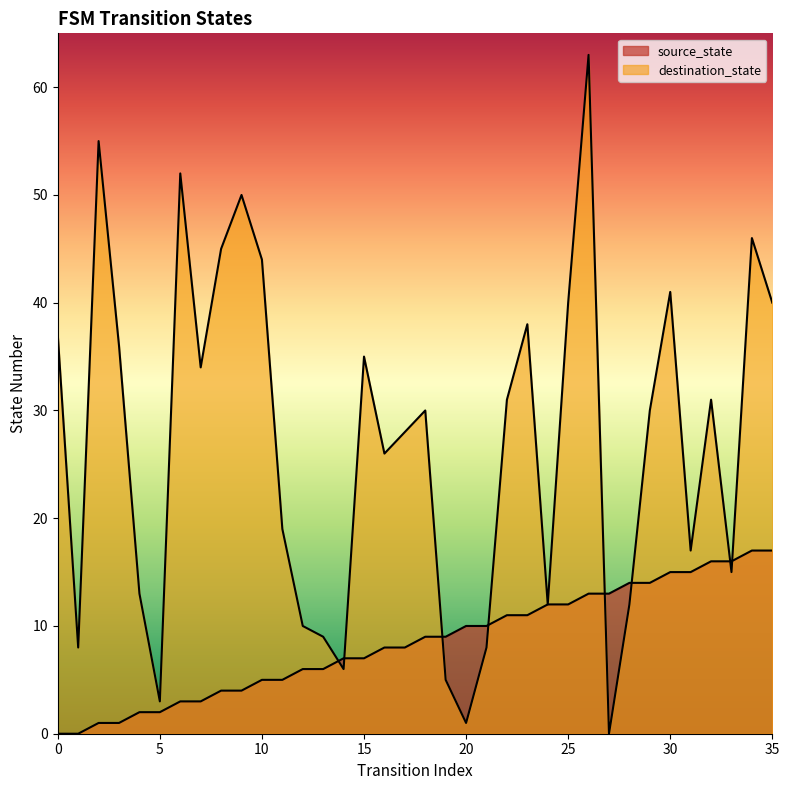

What is the value of the destination_state point at the 36th from the left?

40